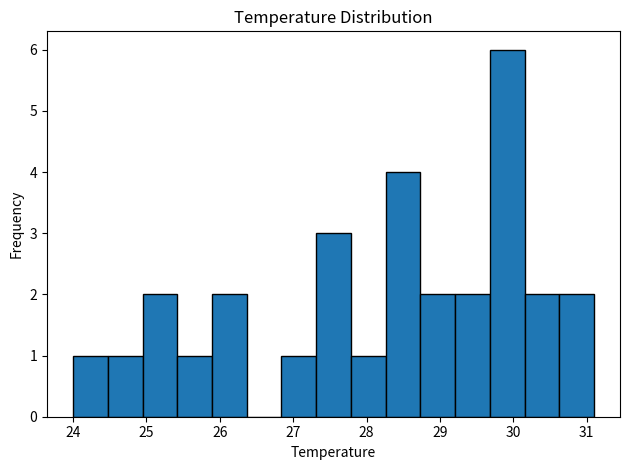

Over which range of the x-axis is the bar tallest?

29.7 to 30.2